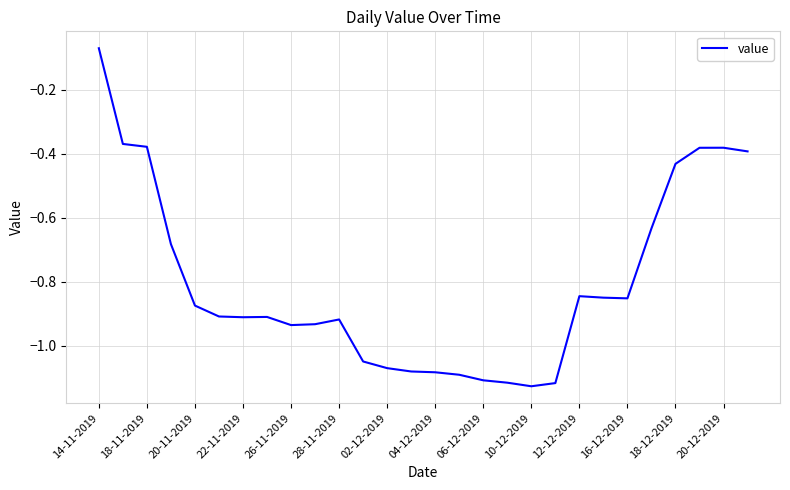

How many lines are shown in the chart?

1